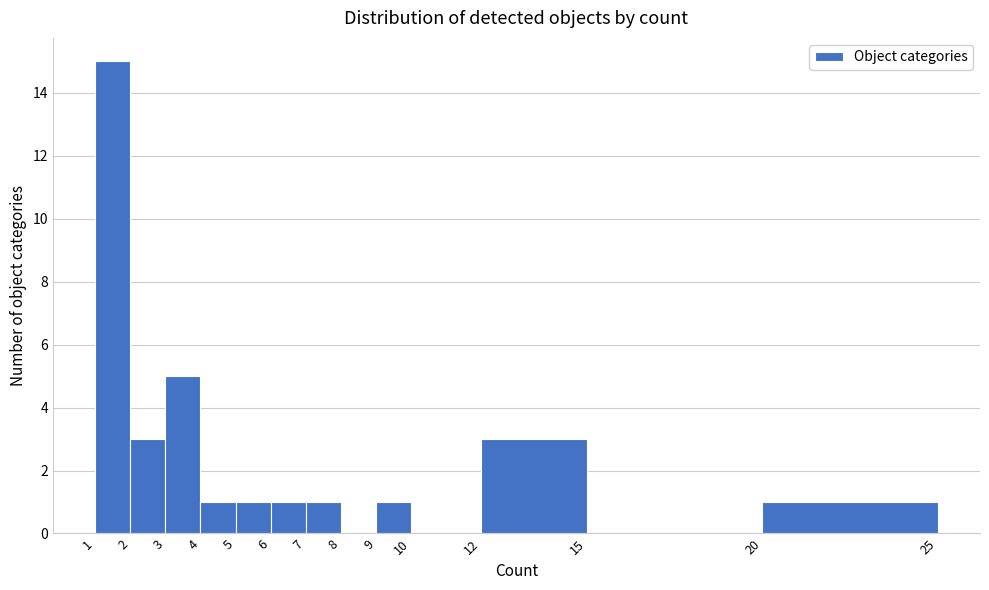

Reading left to right, transcribe this chart: for each bar, give the range it covers on the x-axis and its height. The values are not printed on the chart, so give them approximately, as read against the axis.

1 to 2: 15
2 to 3: 3
3 to 4: 5
4 to 5: 1
5 to 6: 1
6 to 7: 1
7 to 8: 1
8 to 9: 0
9 to 10: 1
10 to 12: 0
12 to 15: 3
15 to 20: 0
20 to 25: 1